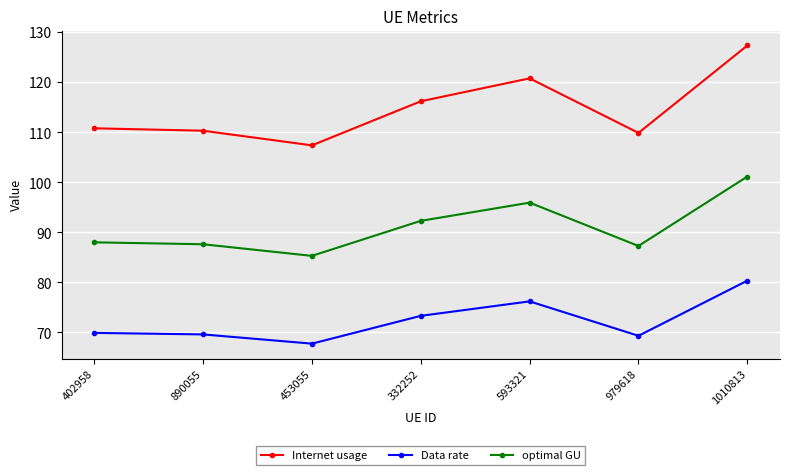

True or false: Data rate has more than 0 interior local peaks.

True